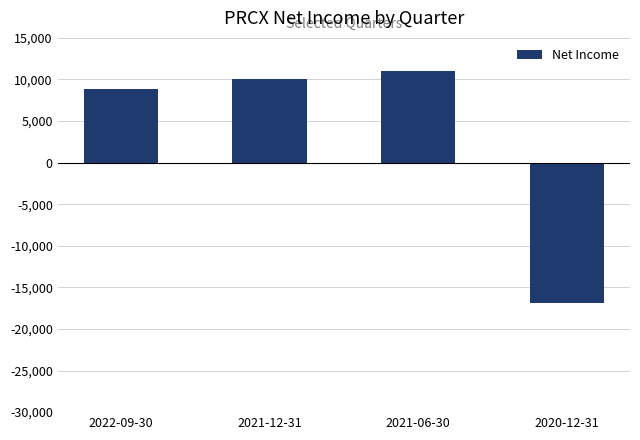

What is the value of the 2nd bar from the left?

10100